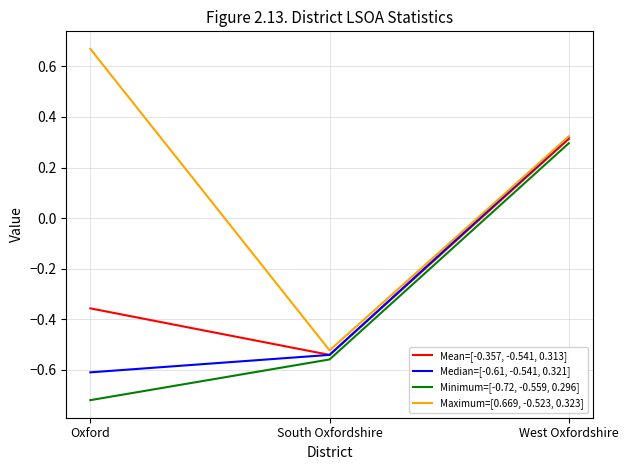

At which label does Mean=[-0.357, -0.541, 0.313] reach its minimum?

South Oxfordshire